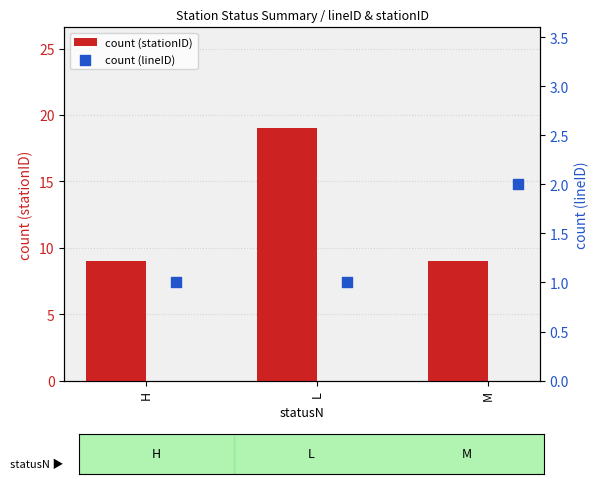

Which series contains the lowest Y value?

count (lineID)